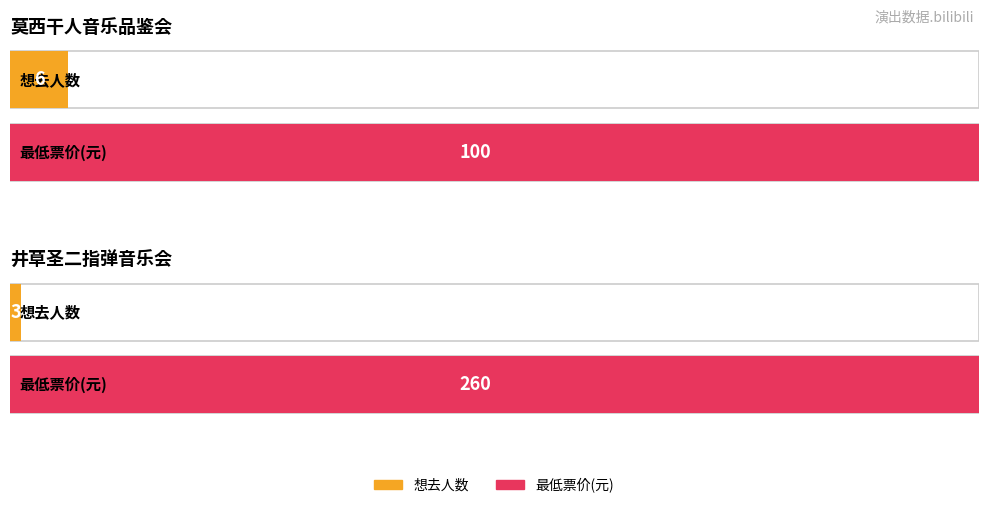

Reading left to right, extract all data points from this chart.

想去人数: 6	3
最低票价: 100	260